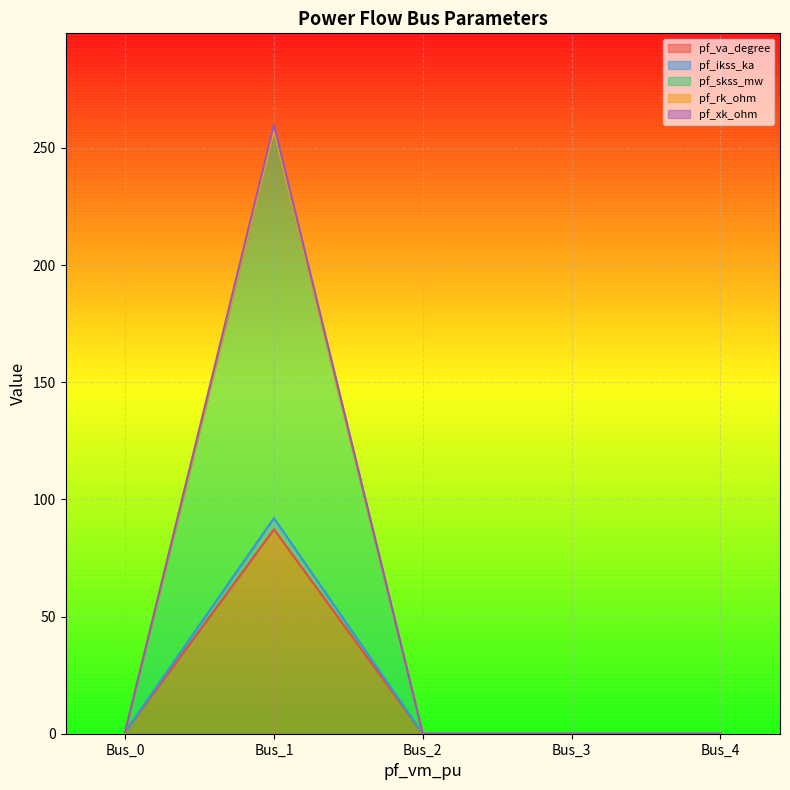

True or false: pf_ikss_ka and pf_rk_ohm cross at least once.

False